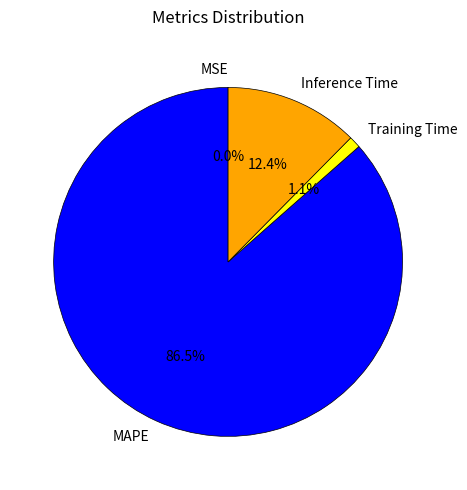

Which category has the biggest portion of the pie?

MAPE